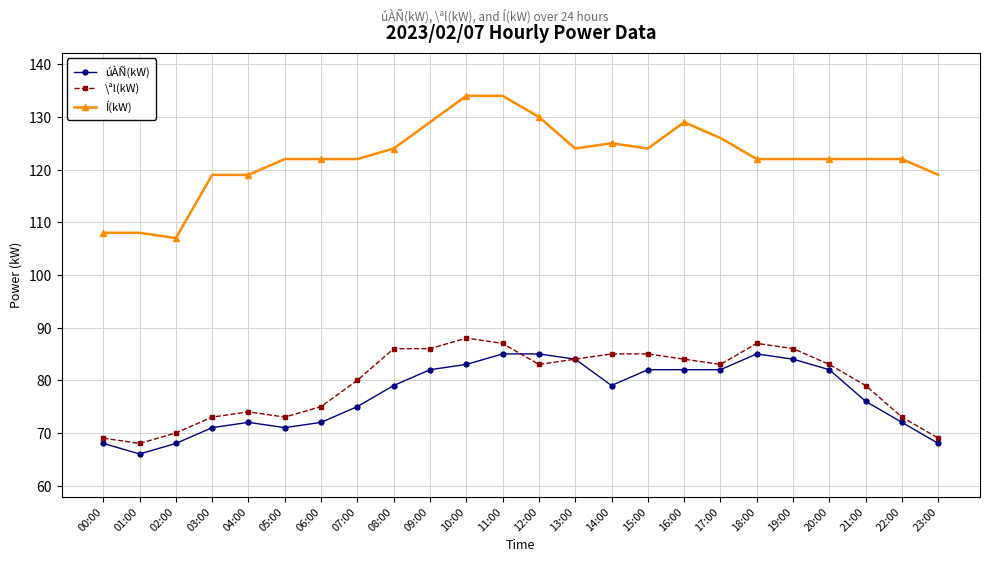

Reading right to left, extract all data points from this chart.

úÀÑ(kW): 23:00=68	22:00=72	21:00=76	20:00=82	19:00=84	18:00=85	17:00=82	16:00=82	15:00=82	14:00=79	13:00=84	12:00=85	11:00=85	10:00=83	09:00=82	08:00=79	07:00=75	06:00=72	05:00=71	04:00=72	03:00=71	02:00=68	01:00=66	00:00=68
\ªl(kW): 23:00=69	22:00=73	21:00=79	20:00=83	19:00=86	18:00=87	17:00=83	16:00=84	15:00=85	14:00=85	13:00=84	12:00=83	11:00=87	10:00=88	09:00=86	08:00=86	07:00=80	06:00=75	05:00=73	04:00=74	03:00=73	02:00=70	01:00=68	00:00=69
Í(kW): 23:00=119	22:00=122	21:00=122	20:00=122	19:00=122	18:00=122	17:00=126	16:00=129	15:00=124	14:00=125	13:00=124	12:00=130	11:00=134	10:00=134	09:00=129	08:00=124	07:00=122	06:00=122	05:00=122	04:00=119	03:00=119	02:00=107	01:00=108	00:00=108